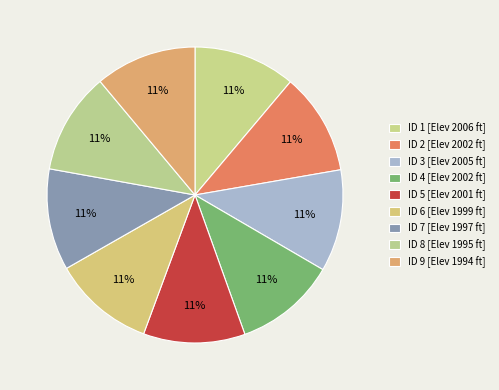

How many segments does this pie chart have?

9